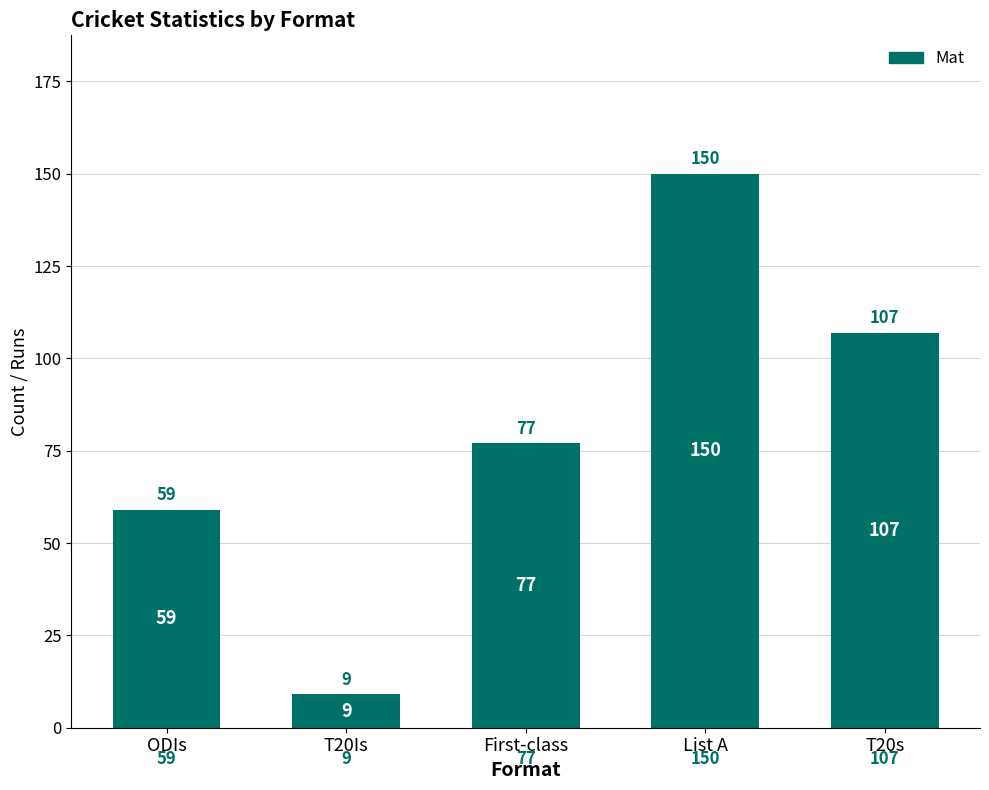

List the labels in order of value, largest first.

List A, T20s, First-class, ODIs, T20Is